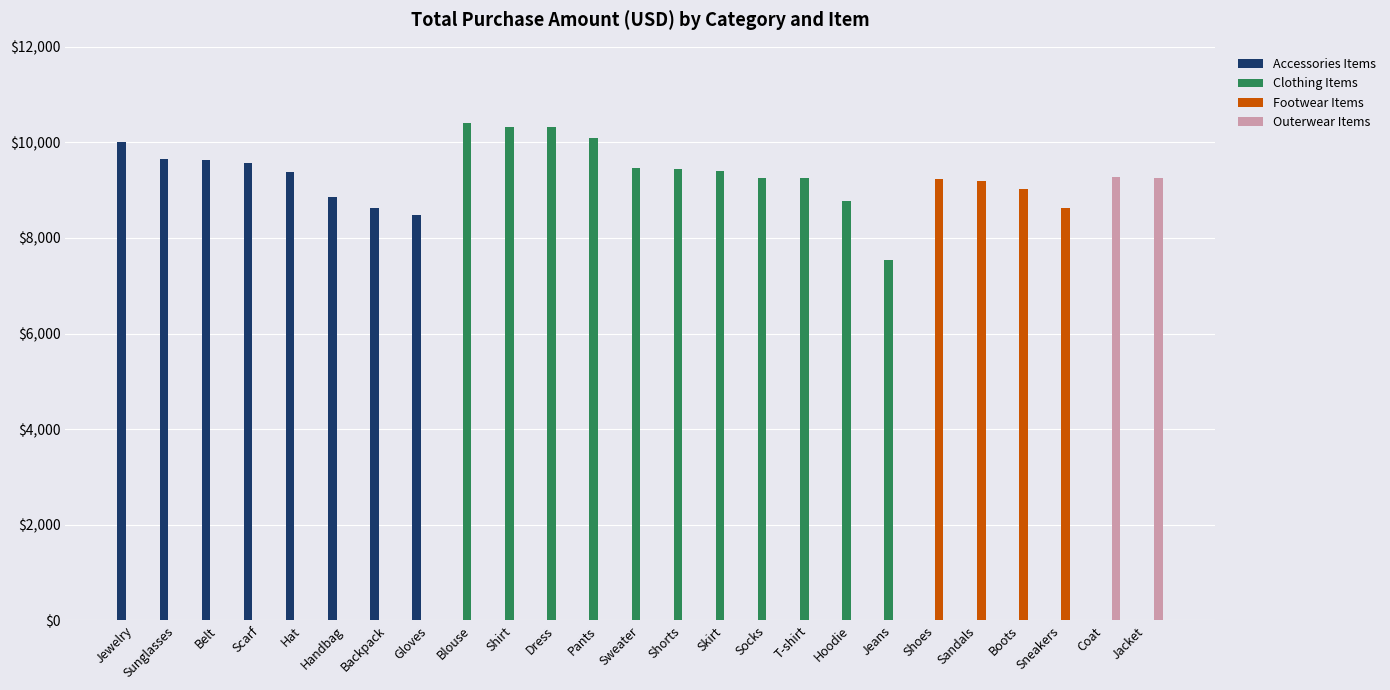

What are all the series names shown in the legend?

Accessories Items, Clothing Items, Footwear Items, Outerwear Items